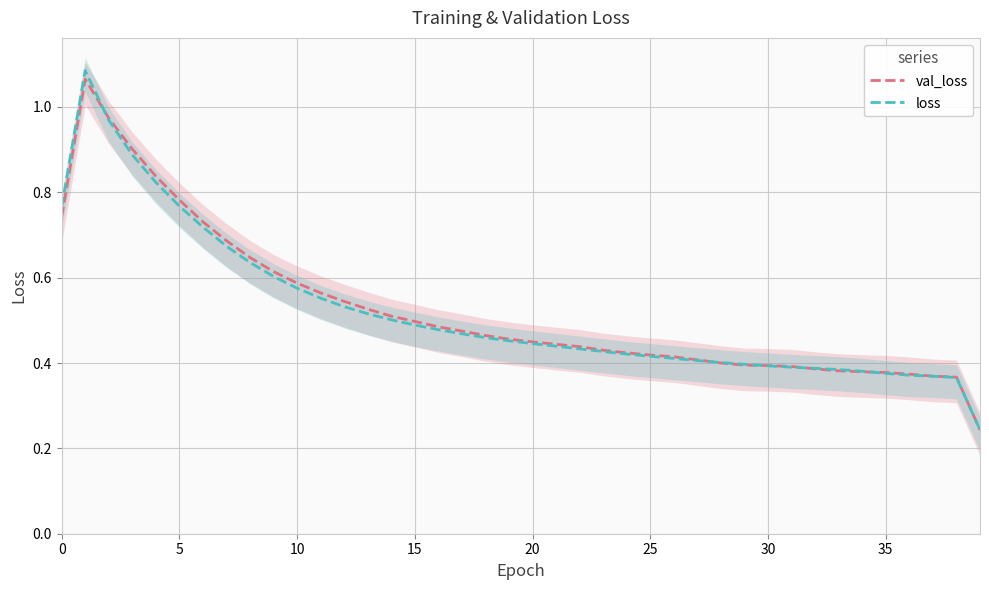

At which label does val_loss reach its minimum?

39